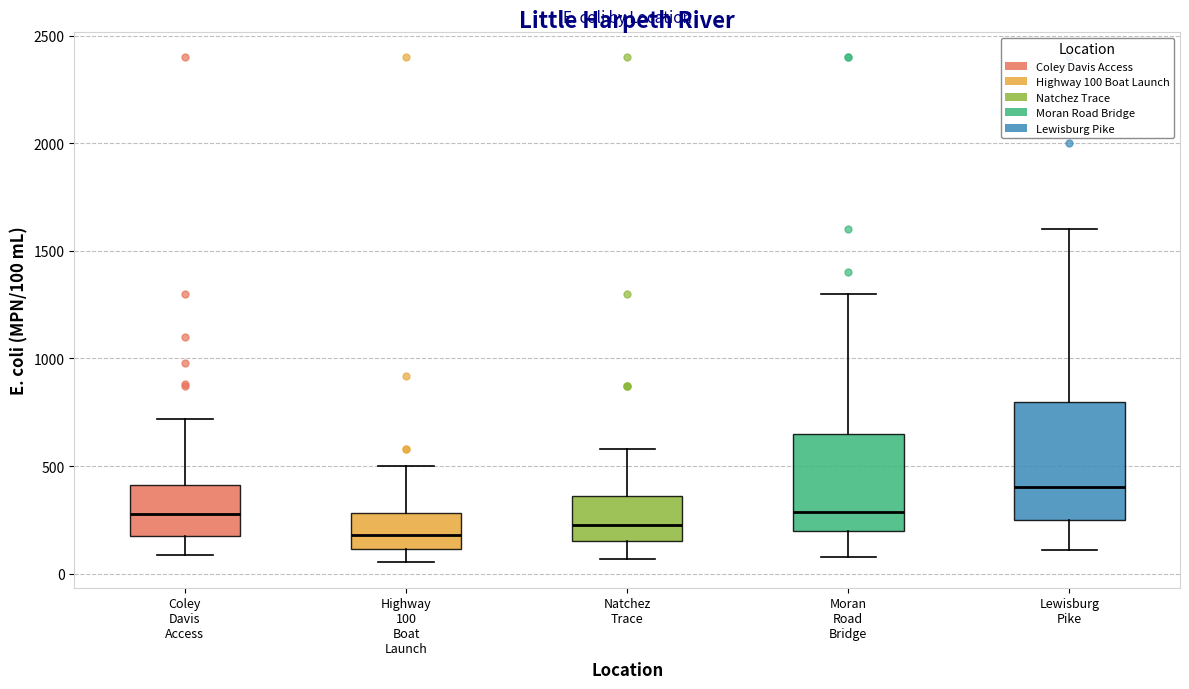

Comparing the boxes themselves (not the whiskers), which one is the tallest?

Lewisburg Pike